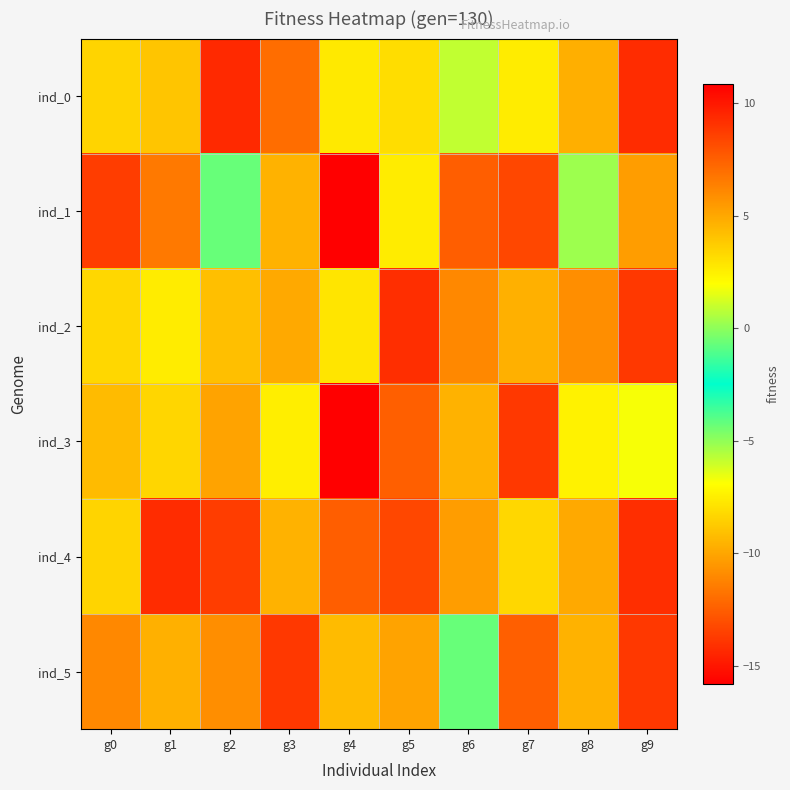

Which series changed the most between g6 and g8?

ind_1